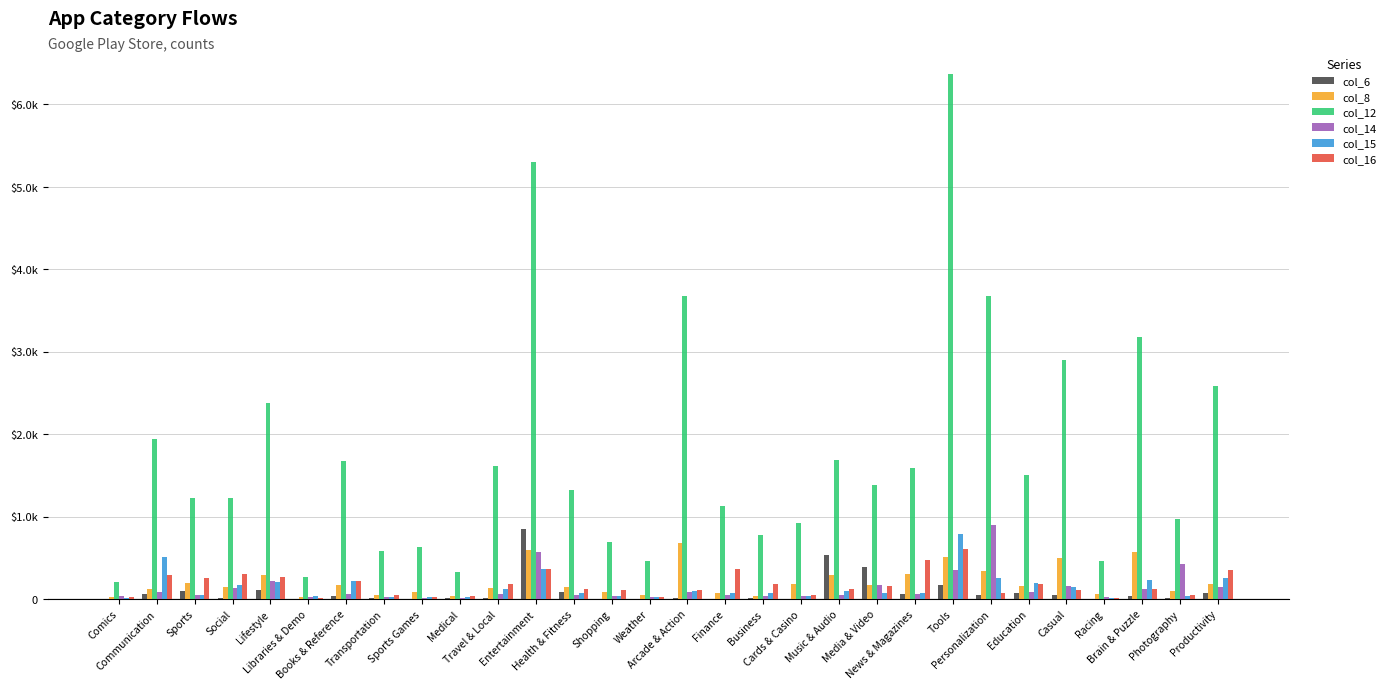

What is the difference between the second highest and minimum values in the col_8 series?

573.0